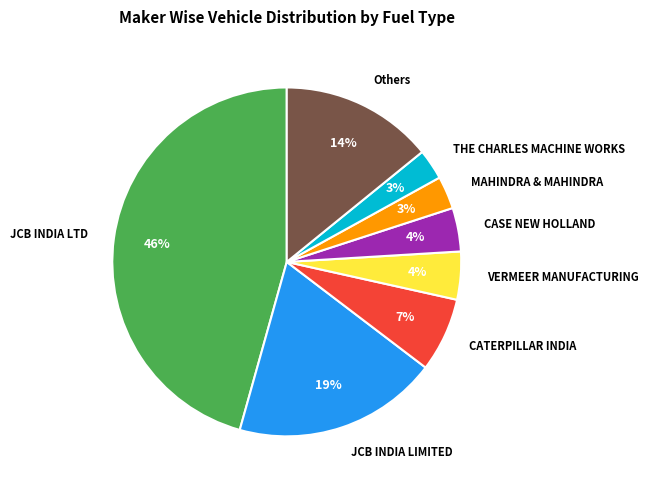

To the nearest percent, what is the average slice percentage?

12%